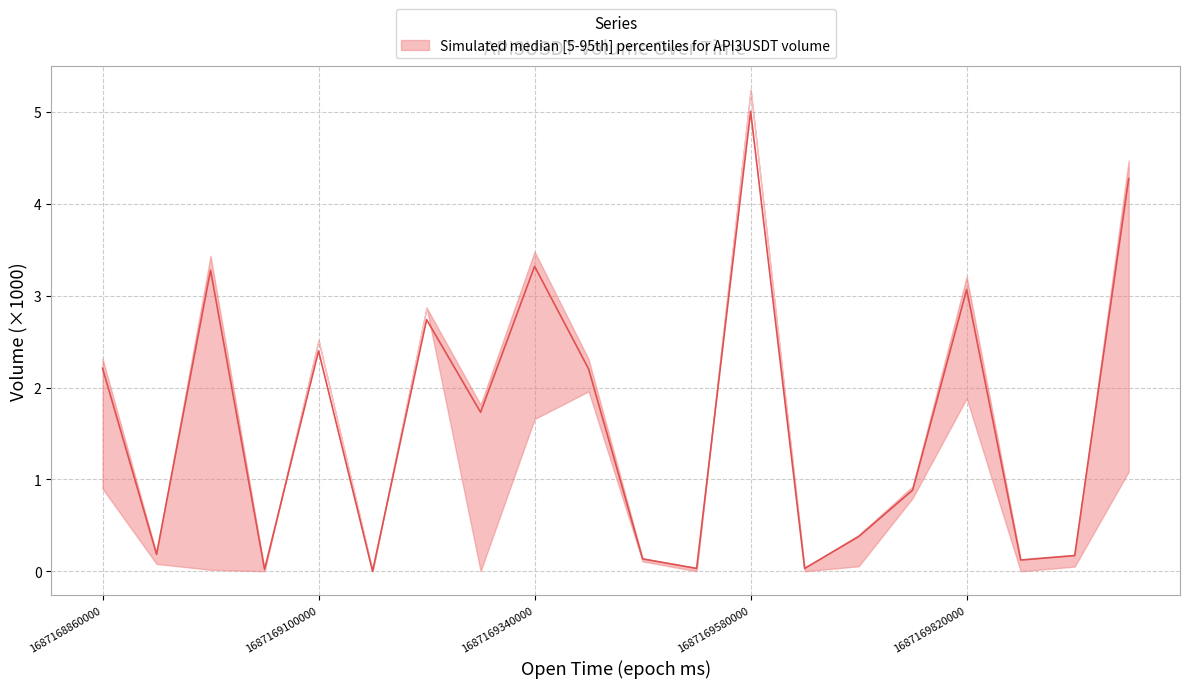

Reading right to left, list all the values displayed in this chart.

4.3	0.2	0.1	3.1	0.9	0.4	0.0	5.0	0.0	0.1	2.2	3.3	1.7	2.7	0.0	2.4	0.0	3.3	0.2	2.2